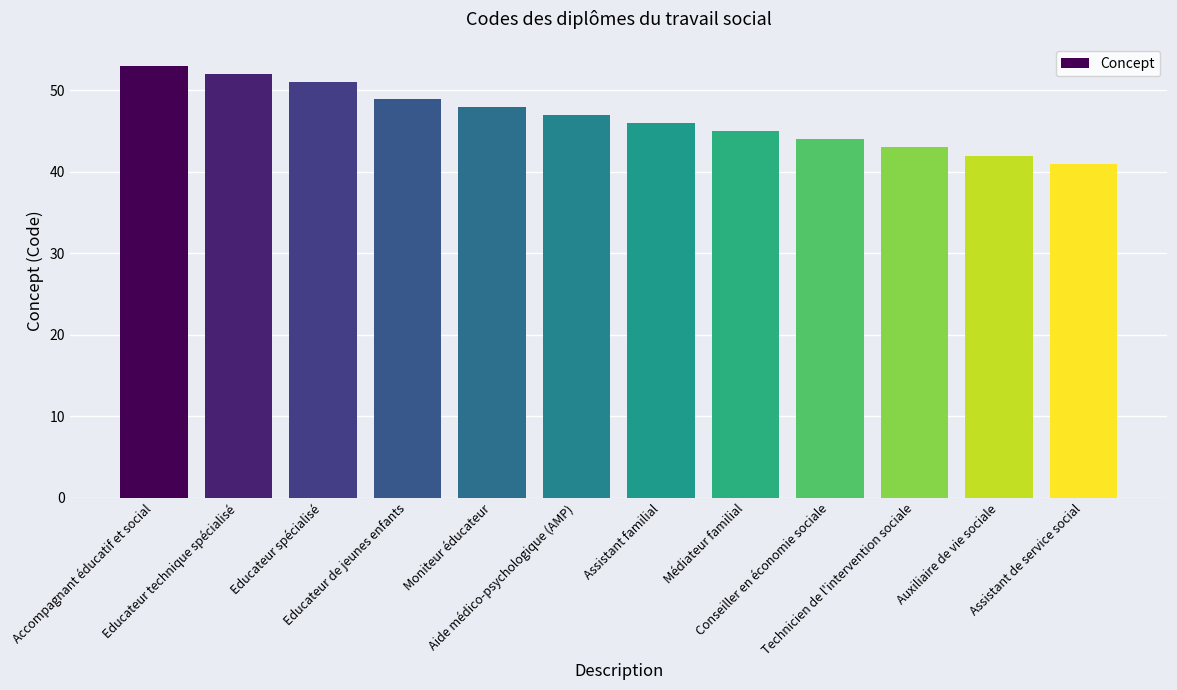

What is the value of the 7th bar from the left?

46